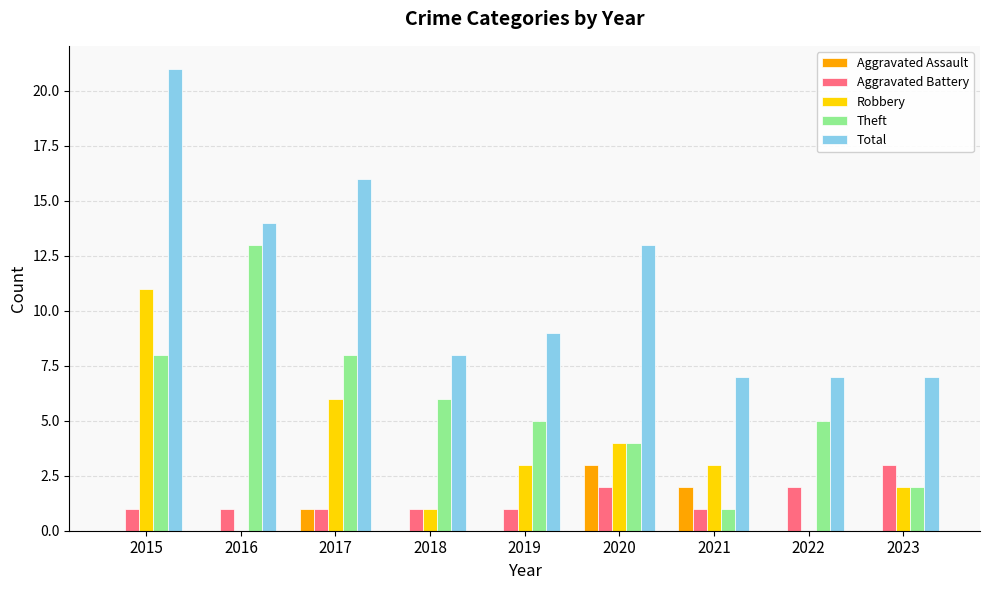

True or false: Aggravated Assault has a value of 0 at 2022.

True